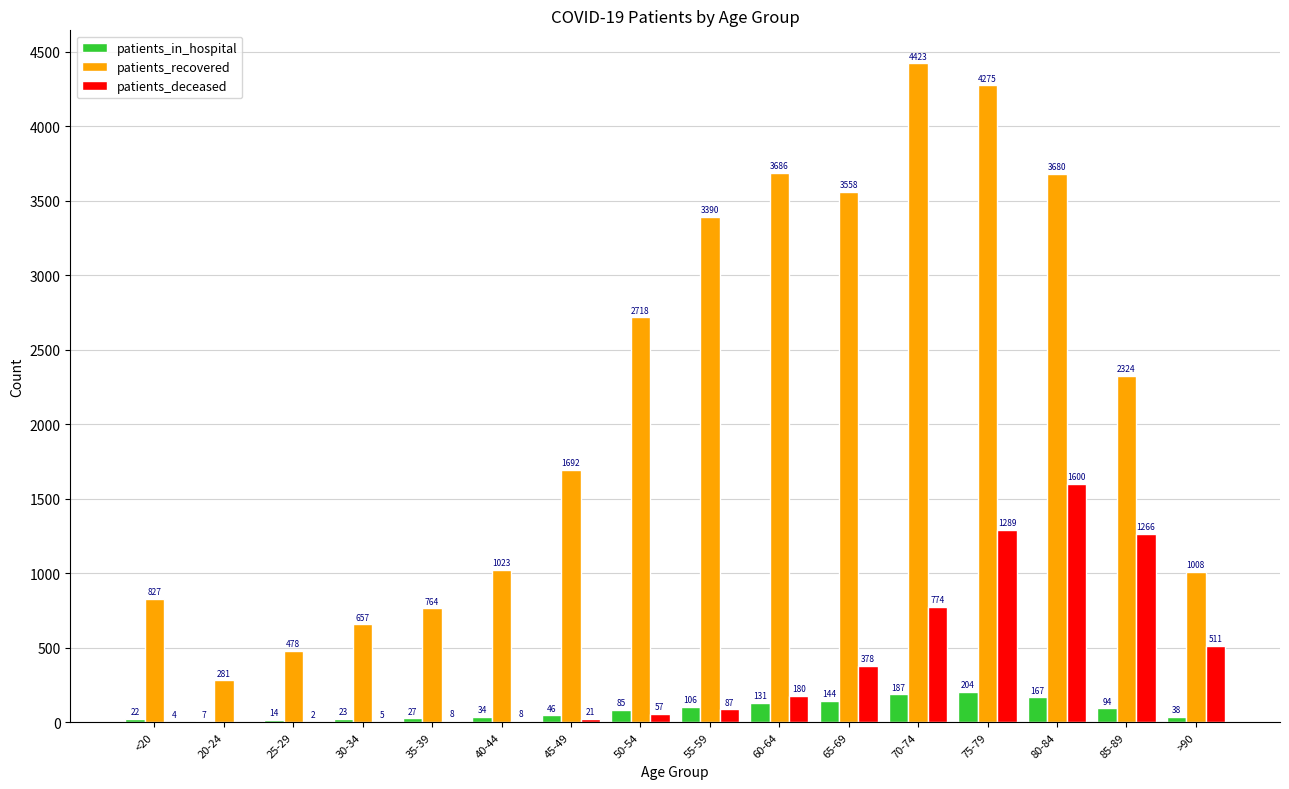

Are the bars horizontal?

No